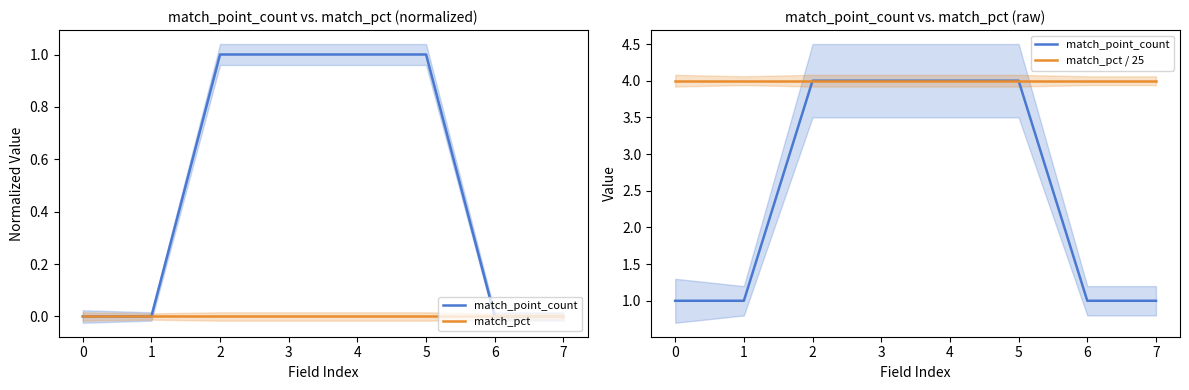

Reading left to right, extract all data points from this chart.

match_point_count: 1	1	4	4	4	4	1	1
match_pct: 0	0	0	0	0	0	0	0
match_pct / 25: 4	4	4	4	4	4	4	4